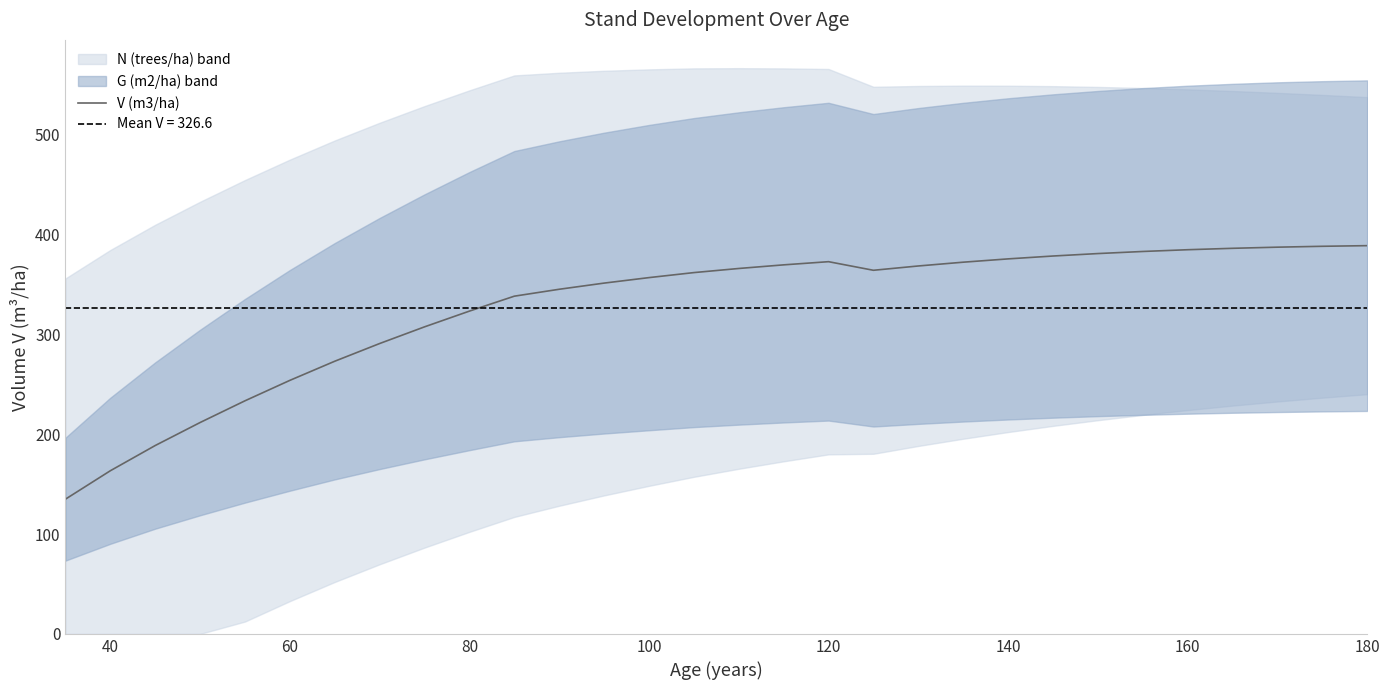

How many categories are shown in the chart?

30